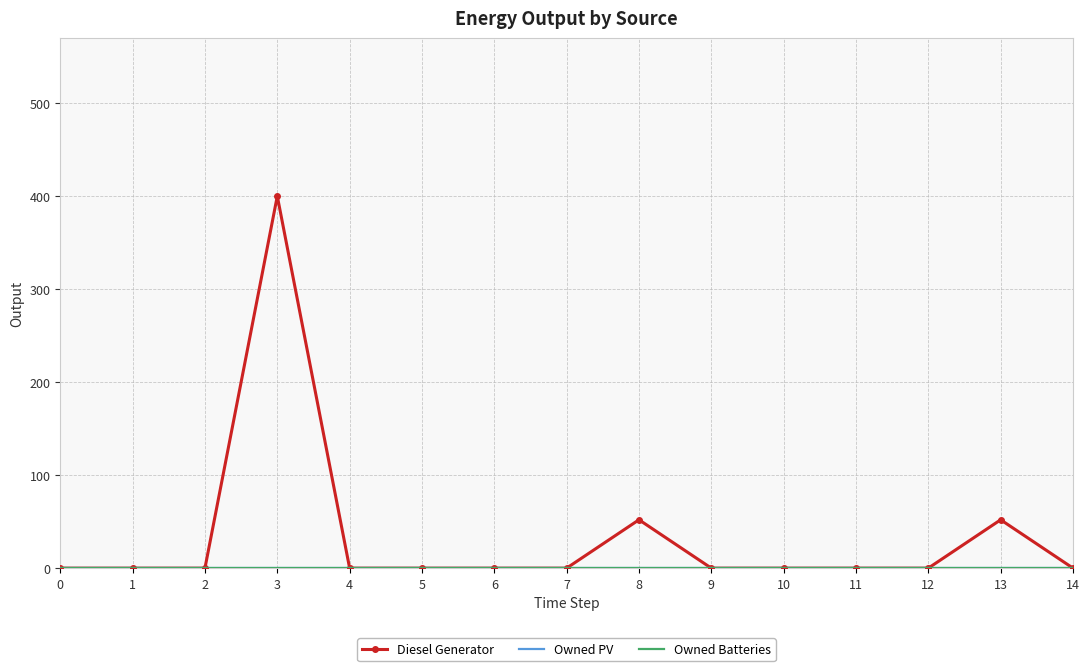

What are all the series names shown in the legend?

Diesel Generator, Owned PV, Owned Batteries